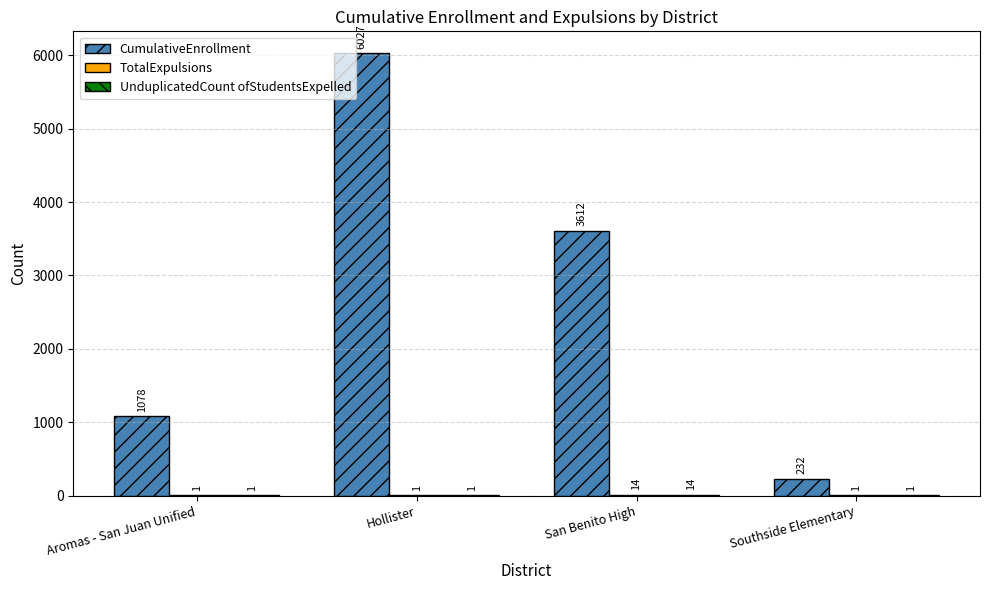

At which category does the chart reach its peak across all series?

Hollister